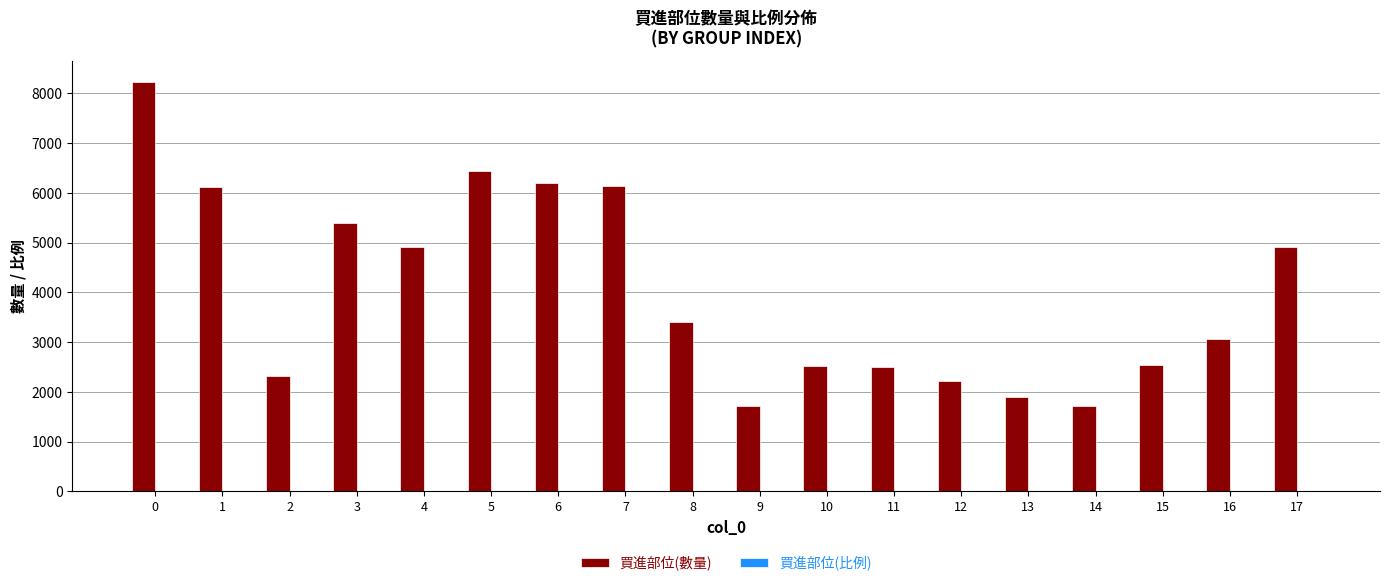

Between 6 and 9, which series saw the biggest shift?

買進部位(數量)